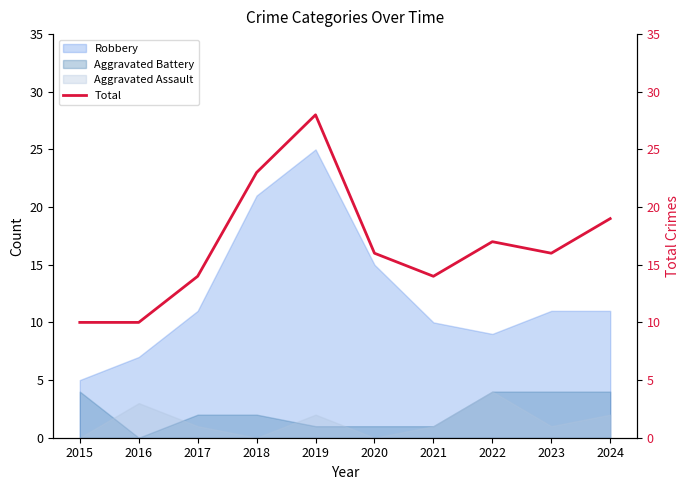

Reading left to right, what are all the values shown in this chart?

10	10	14	23	28	16	14	17	16	19